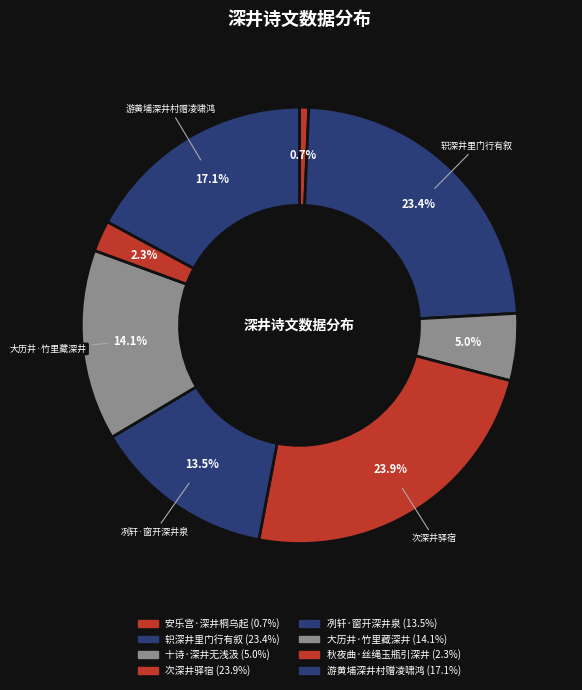

Does any single category account for the majority?

No